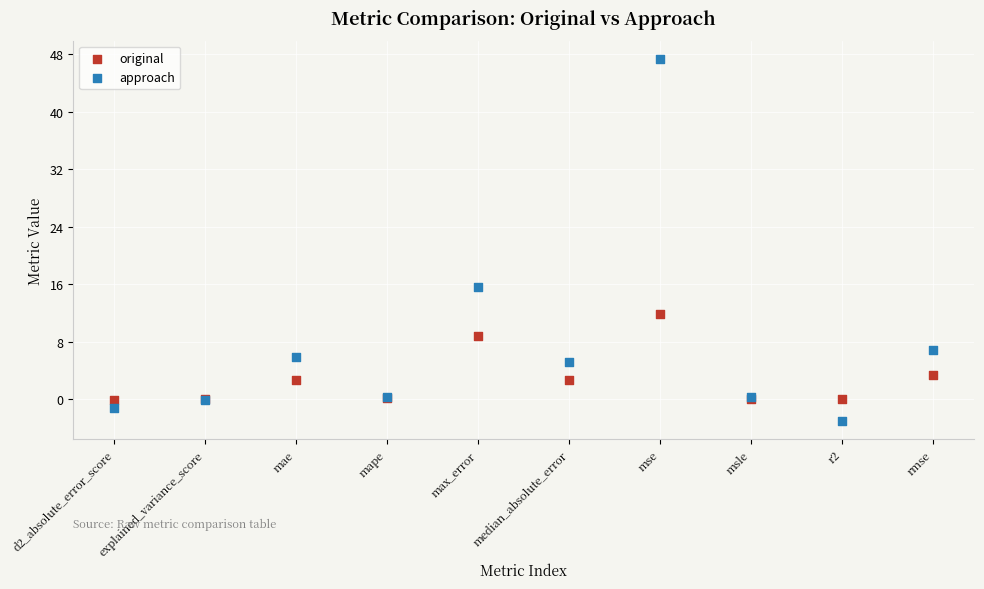

Across all series, what Y value is closest to 22?

15.6